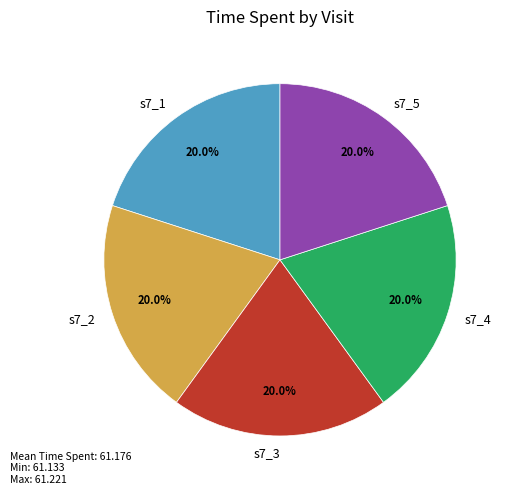

What is the ratio of the value at s7_5 to the value at s7_3?

1.0